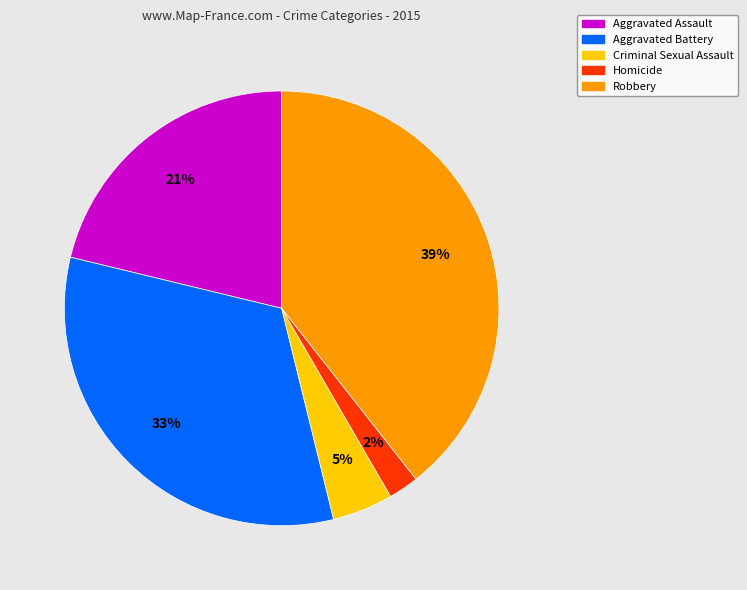

The Aggravated Battery slice represents 33% of the pie. True or false?

True